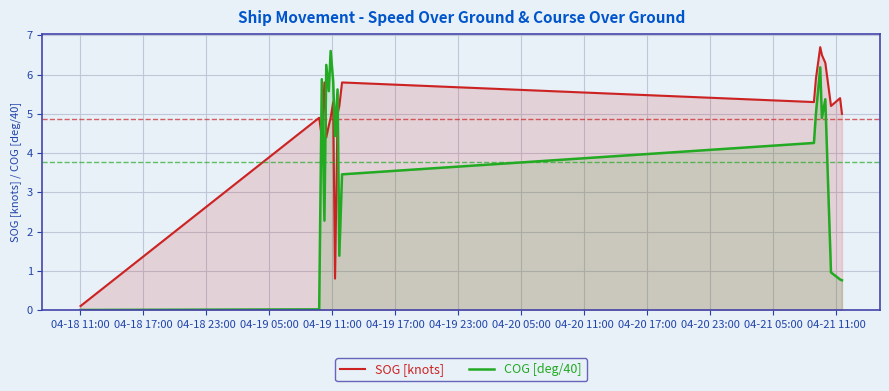

What is the value of the SOG [knots] point at the 11th from the left?

5.2